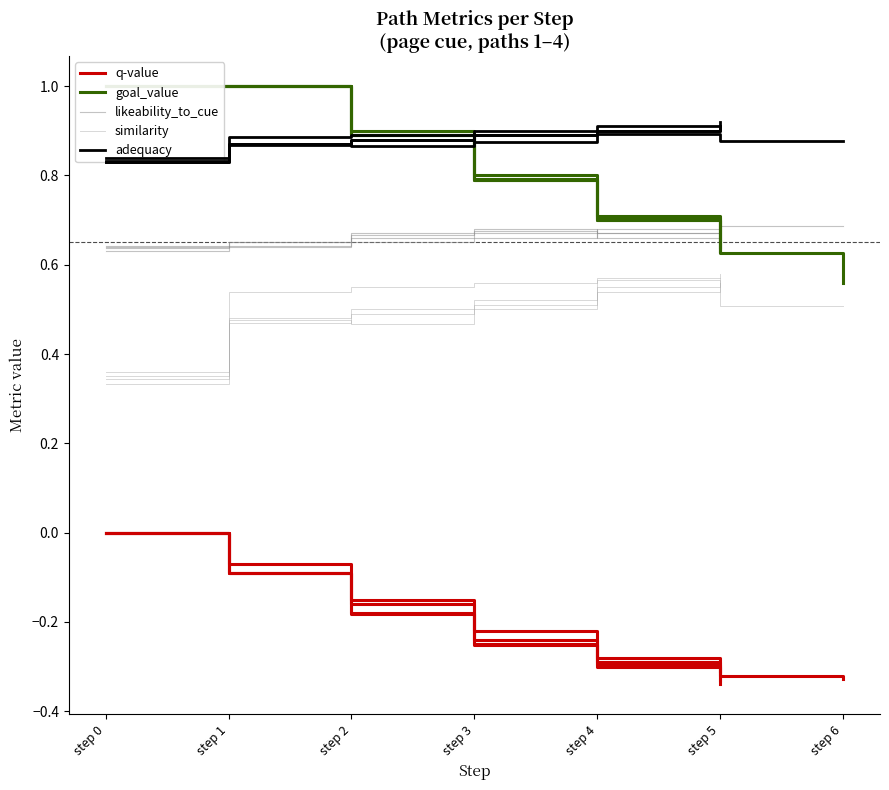

Is the value of adequacy at step 0 greater than the value of likeability_to_cue at step 5?

Yes